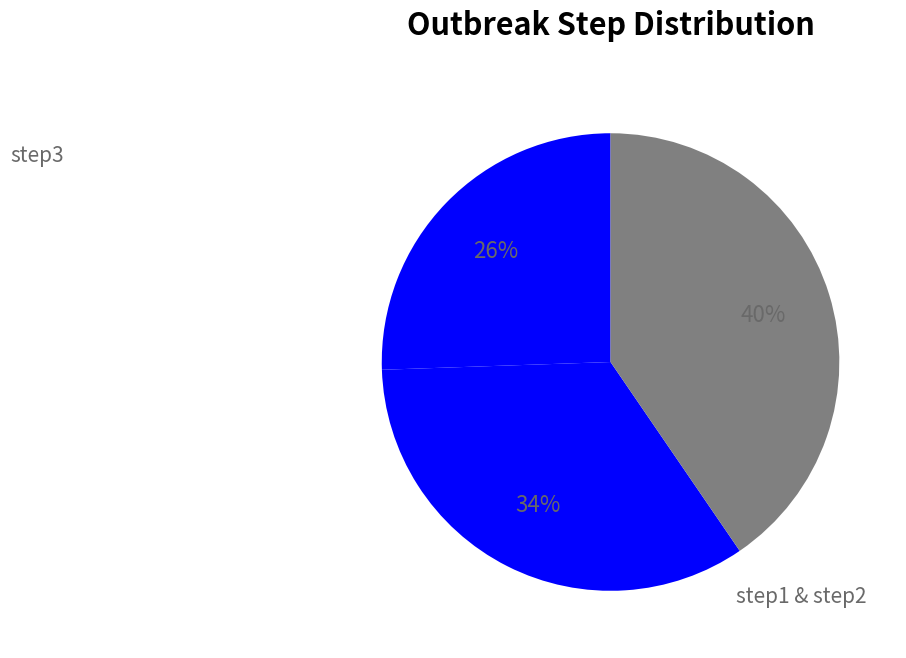

Count the number of slices in the pie.

3